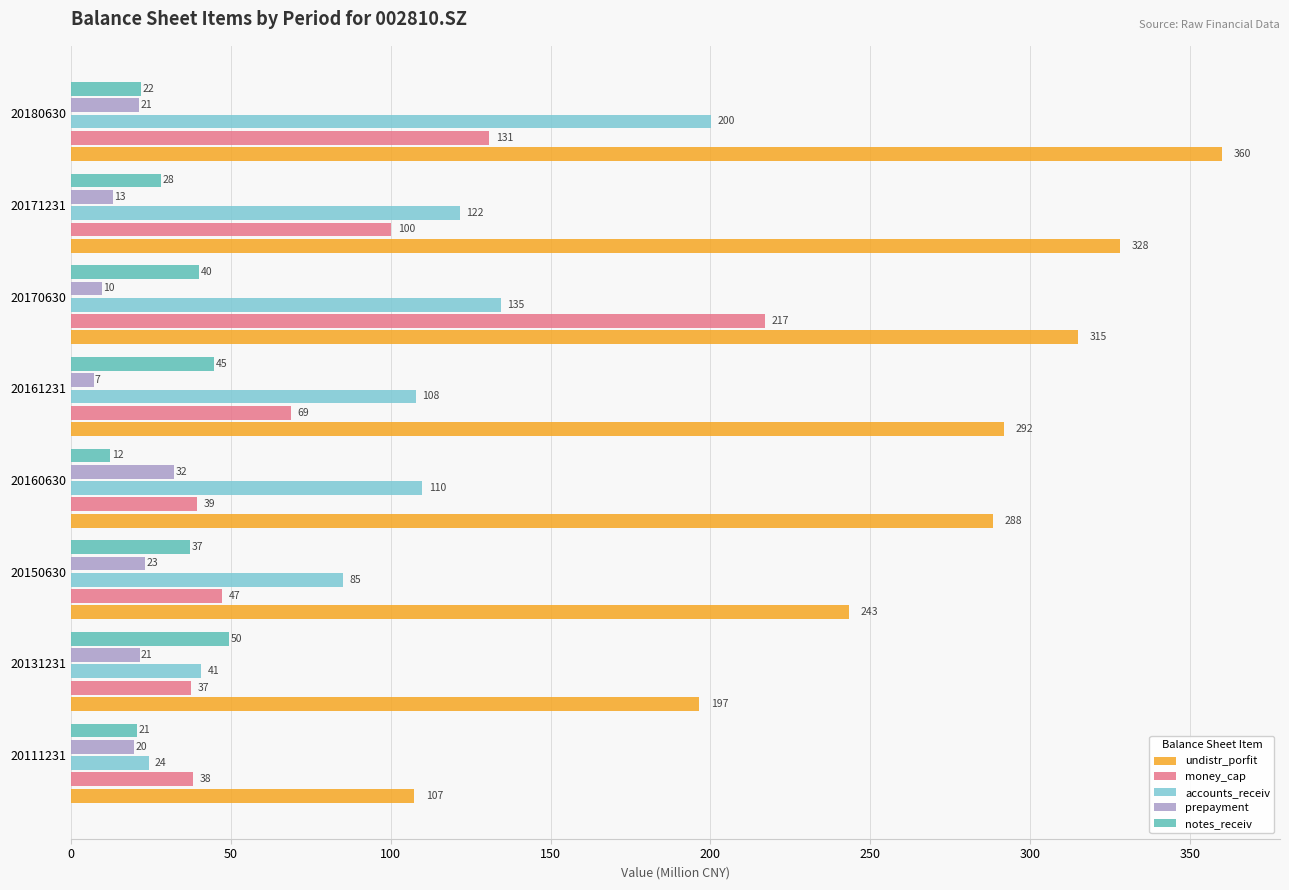

Which series changed the most between 20131231 and 20170630?

money_cap